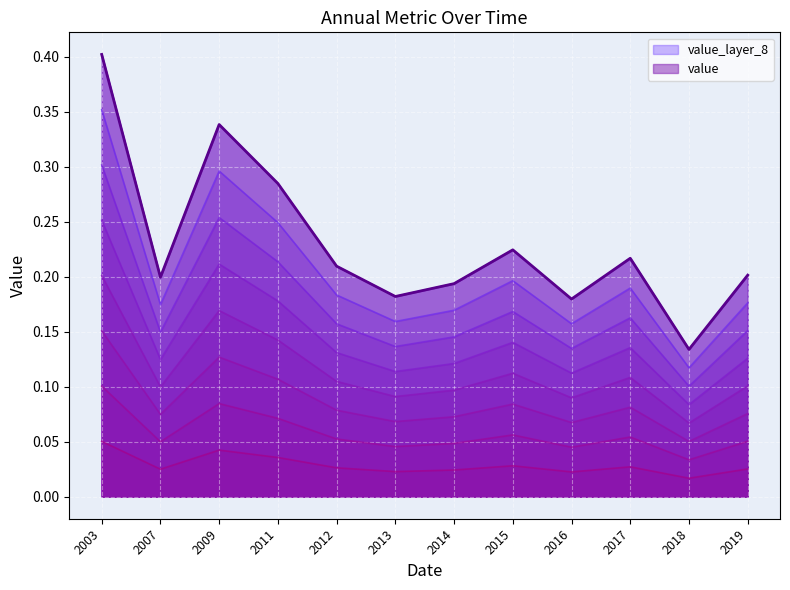

How many data points does each series have?

12